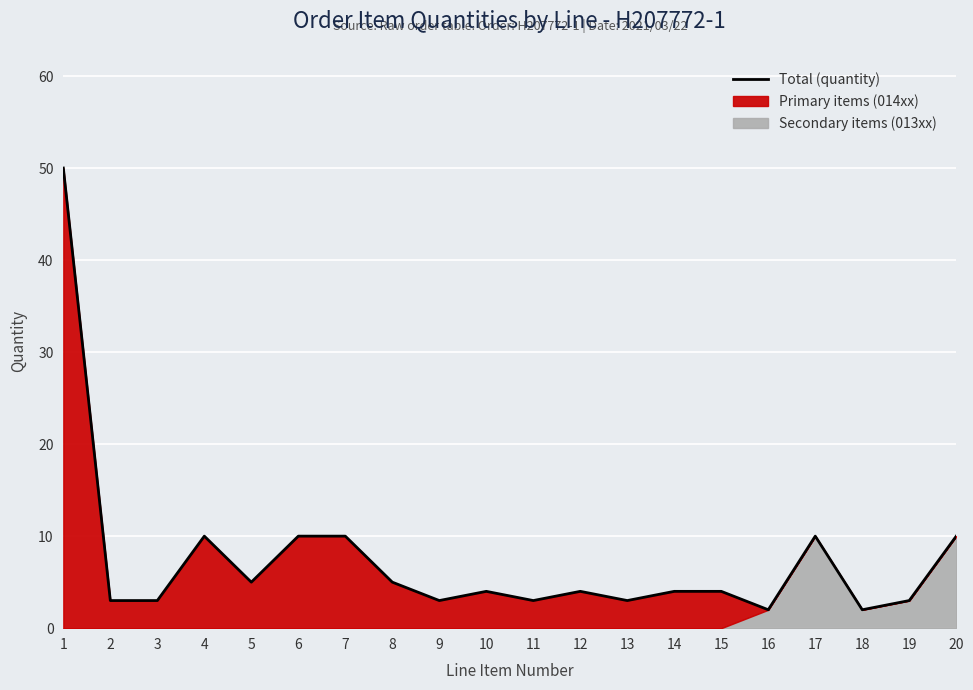

Reading right to left, transcribe all the data shown in this chart.

20=10	19=3	18=2	17=10	16=2	15=4	14=4	13=3	12=4	11=3	10=4	9=3	8=5	7=10	6=10	5=5	4=10	3=3	2=3	1=50